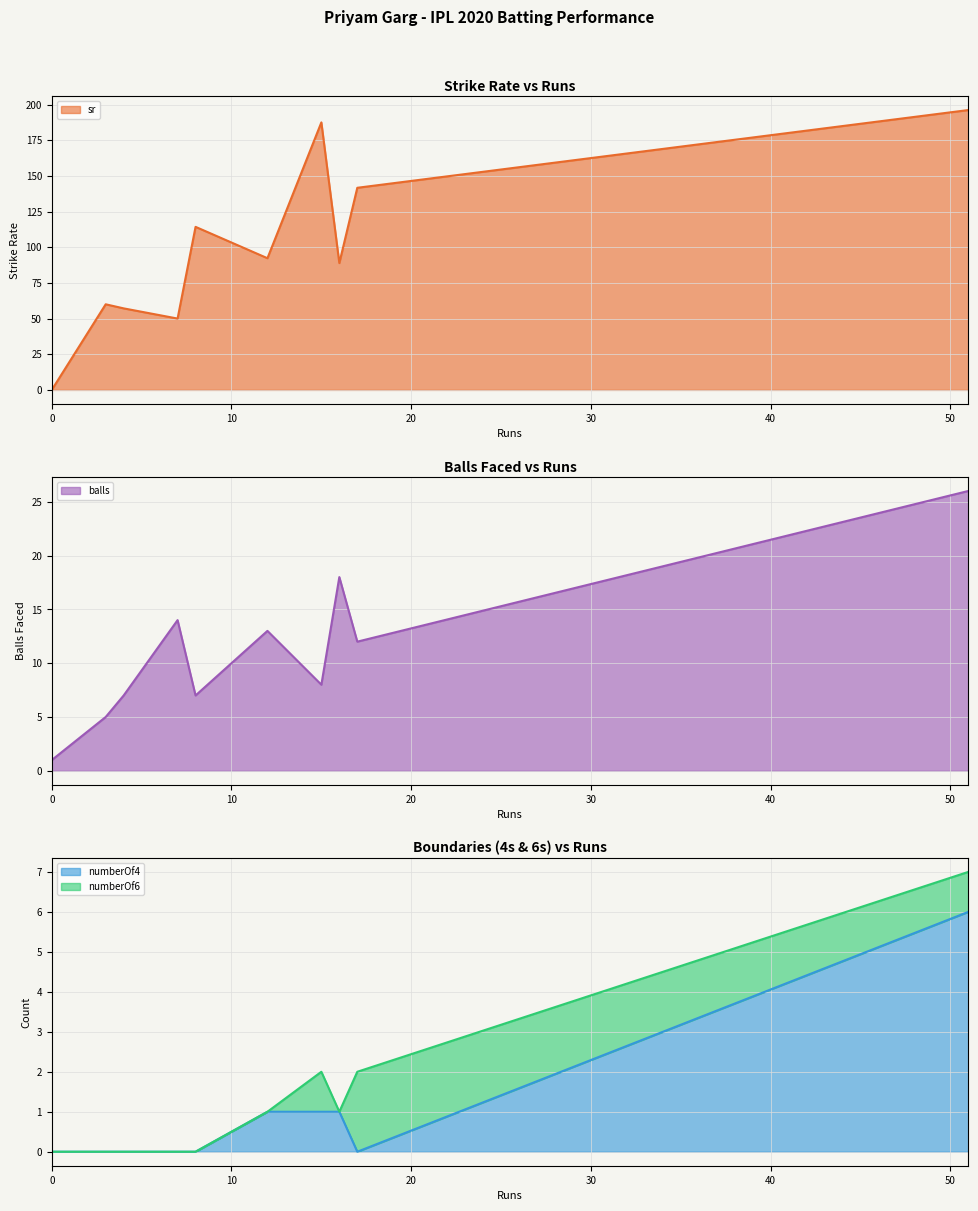

What are all the series names shown in the legend?

sr, balls, numberOf4, numberOf6